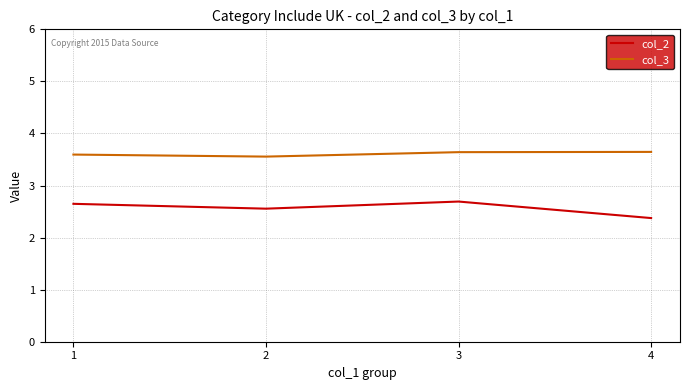

List the series in order of their peak value, highest first.

col_3, col_2